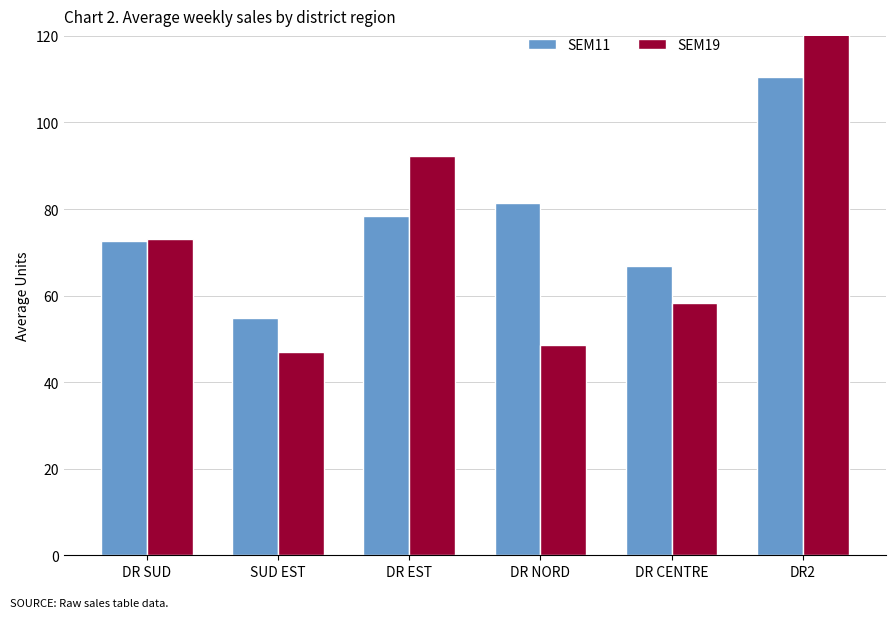

At which label does SEM11 first exceed 78?

DR EST